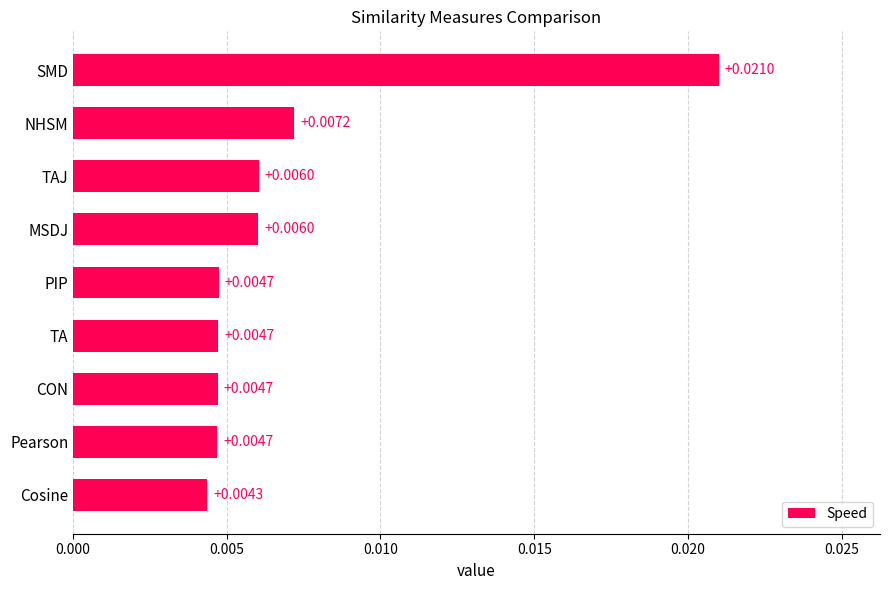

Are the bars grouped side by side (vs. stacked)?

No